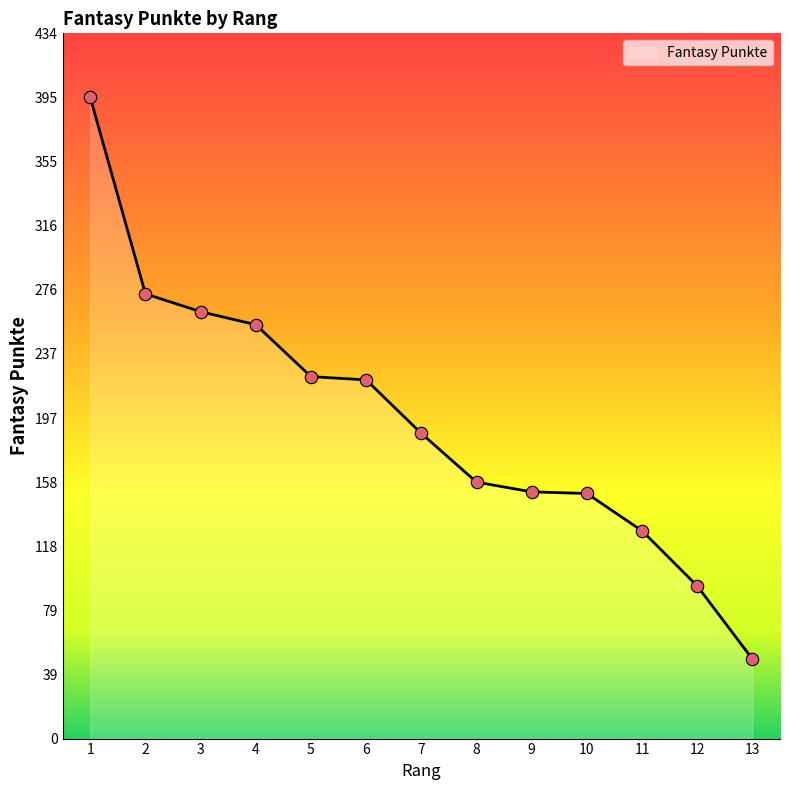

Approximately how many times larger is the value at 2 compared to 12?

2.9